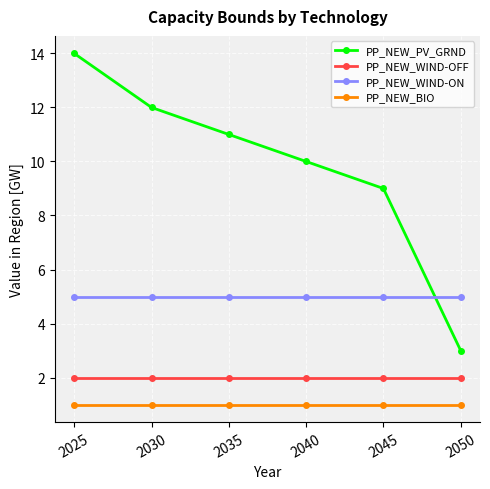

What is the difference between the highest and lowest values at 2025?

13